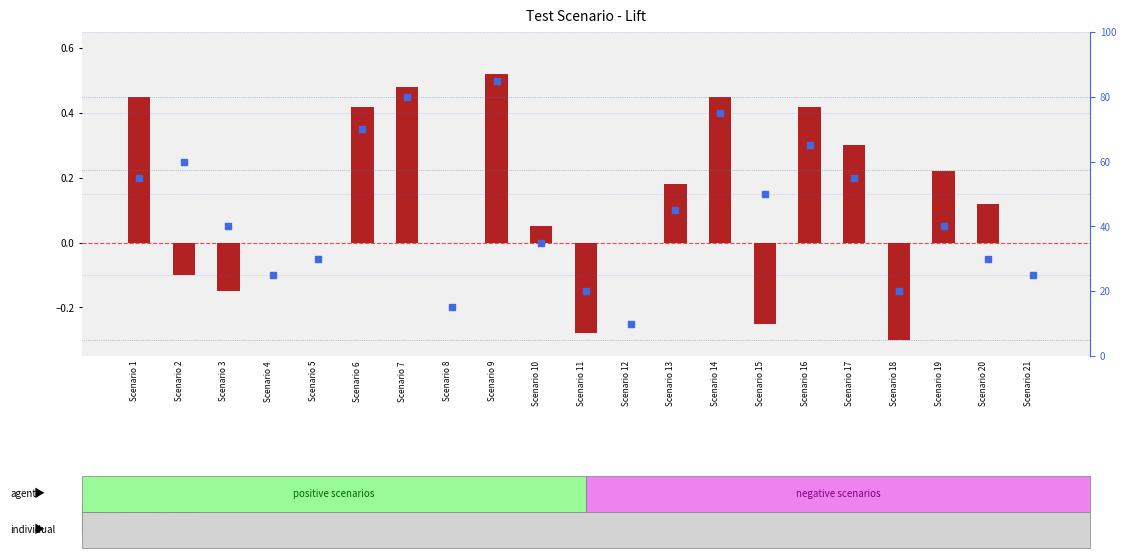

Which series reaches the minimum Y coordinate?

transformed count